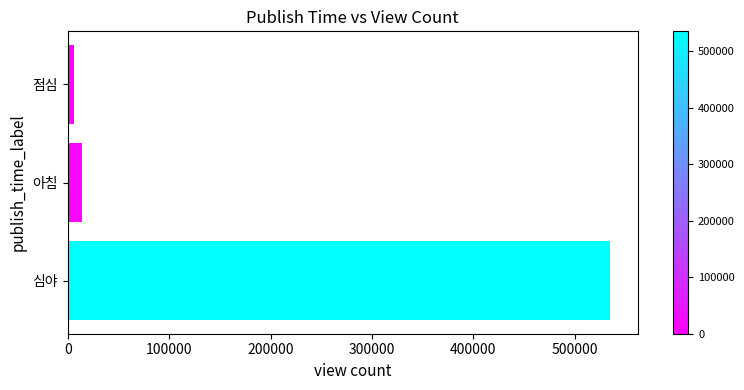

What is the difference between the maximum and minimum values?

529601.5